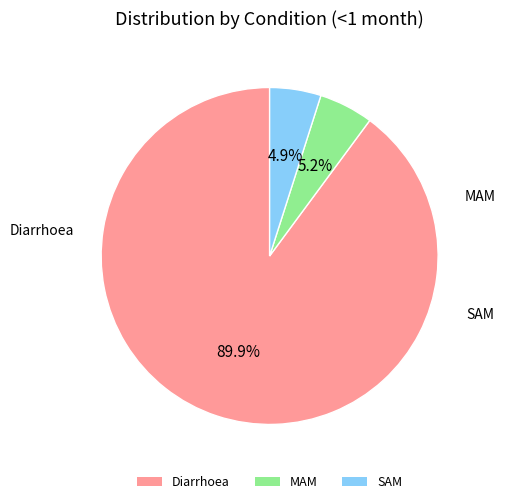

What percentage is the Diarrhoea slice, to the nearest percent?

90%